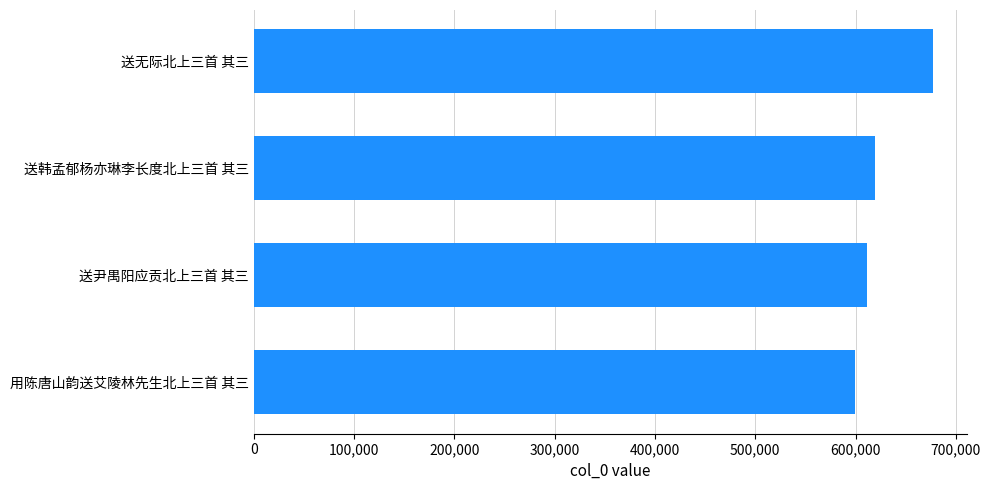

What is the difference between the second highest and minimum values?

19792